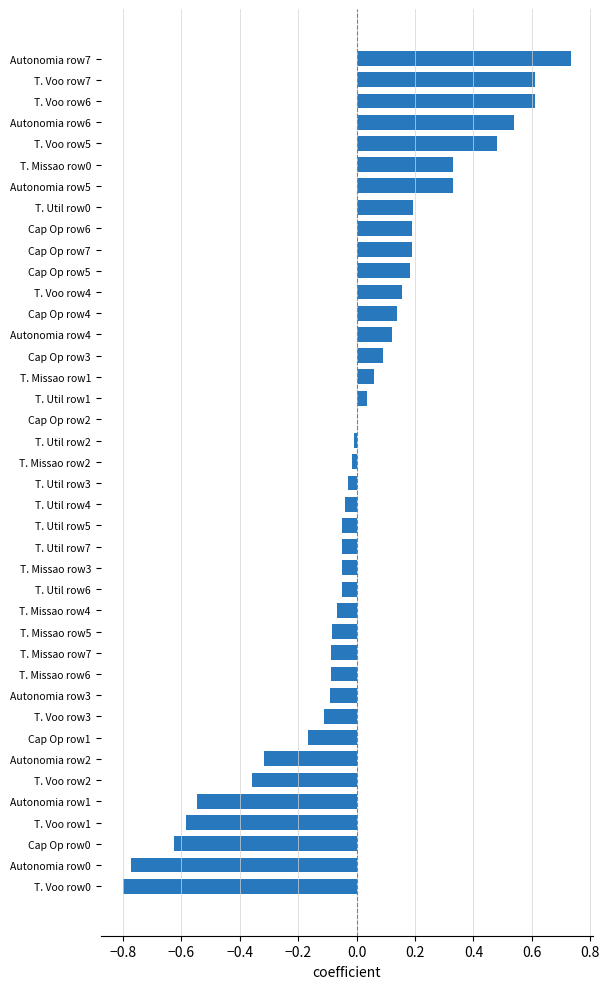

What is the change in value from T. Voo row7 to T. Util row5?

-0.7